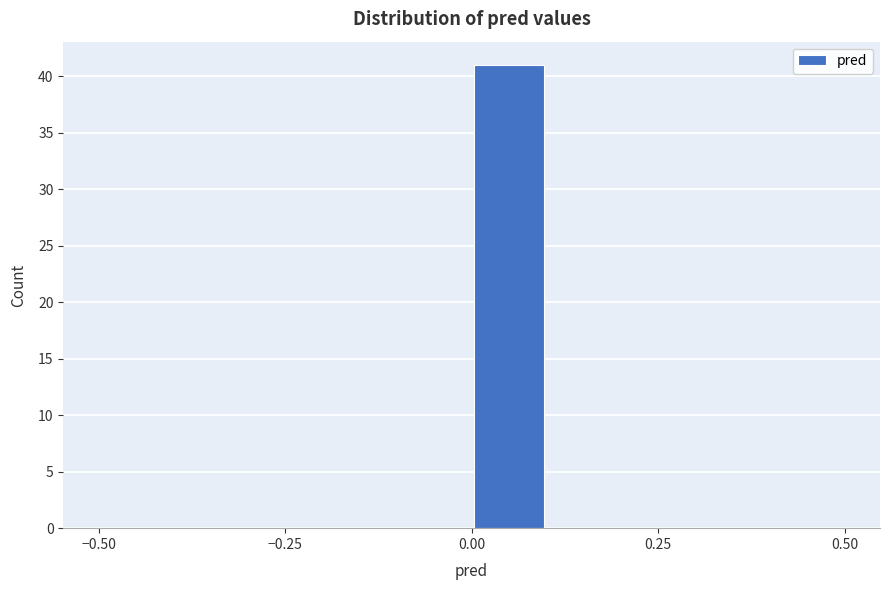

Read against the x-axis, roughly where is the centre of the tallest bar?

0.05